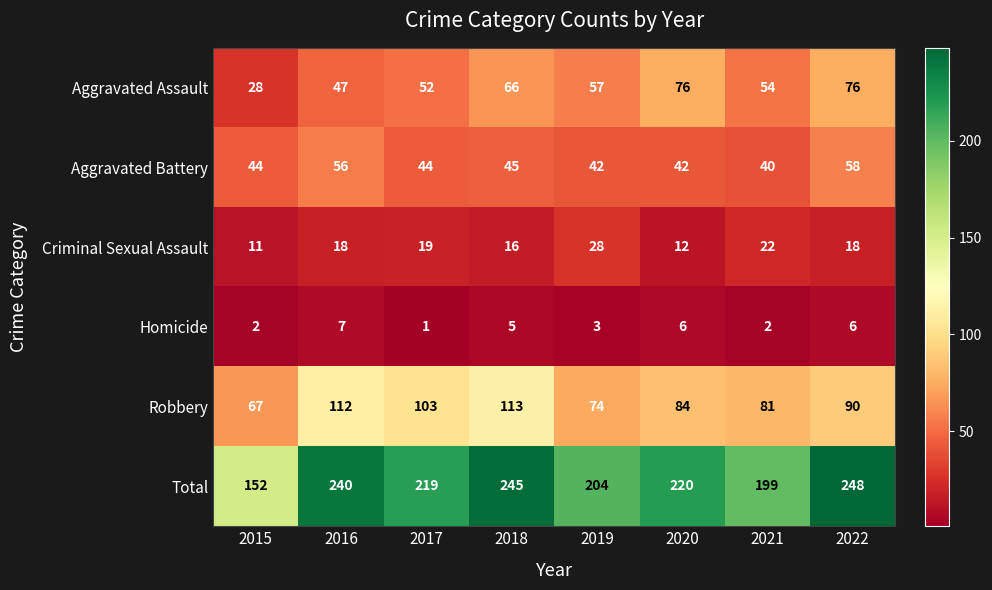

Which category has the highest value in the Homicide series?

2016